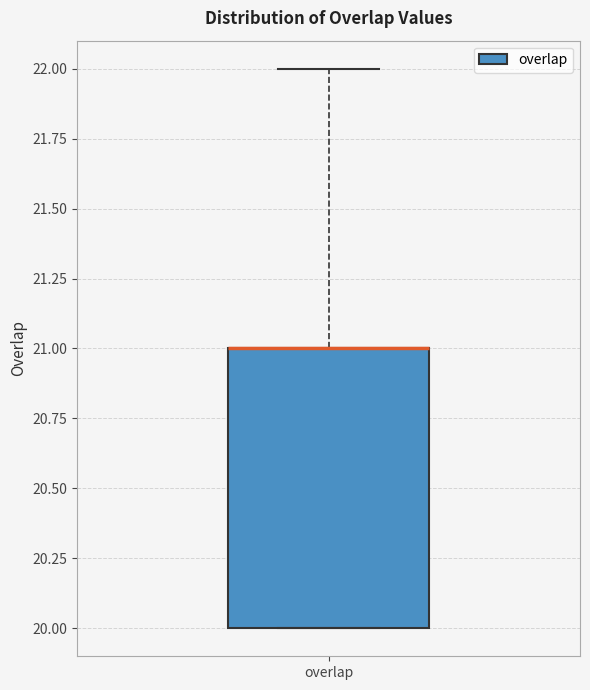

Transcribe this box plot: give where the median line is, the range the box spans, and where the two whiskers end, as read against the y-axis. The values are not printed on the chart, so give them approximately, as read against the axis.

median 21 (drawn on the box's upper edge), box 20 to 21, whiskers 20 to 22